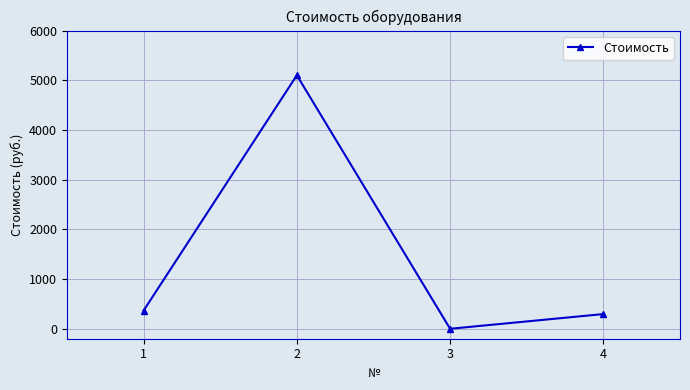

Is it true that the value at 4 is 523?

False